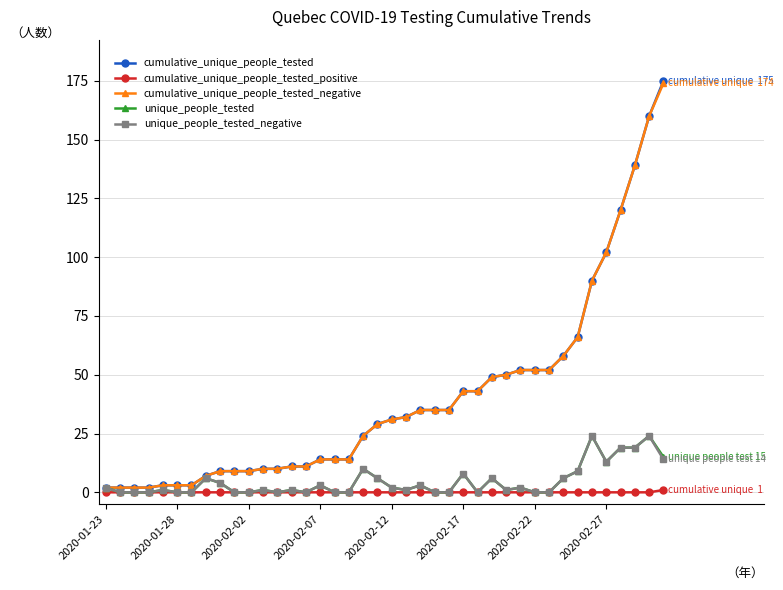

What is the greatest value displayed?

175